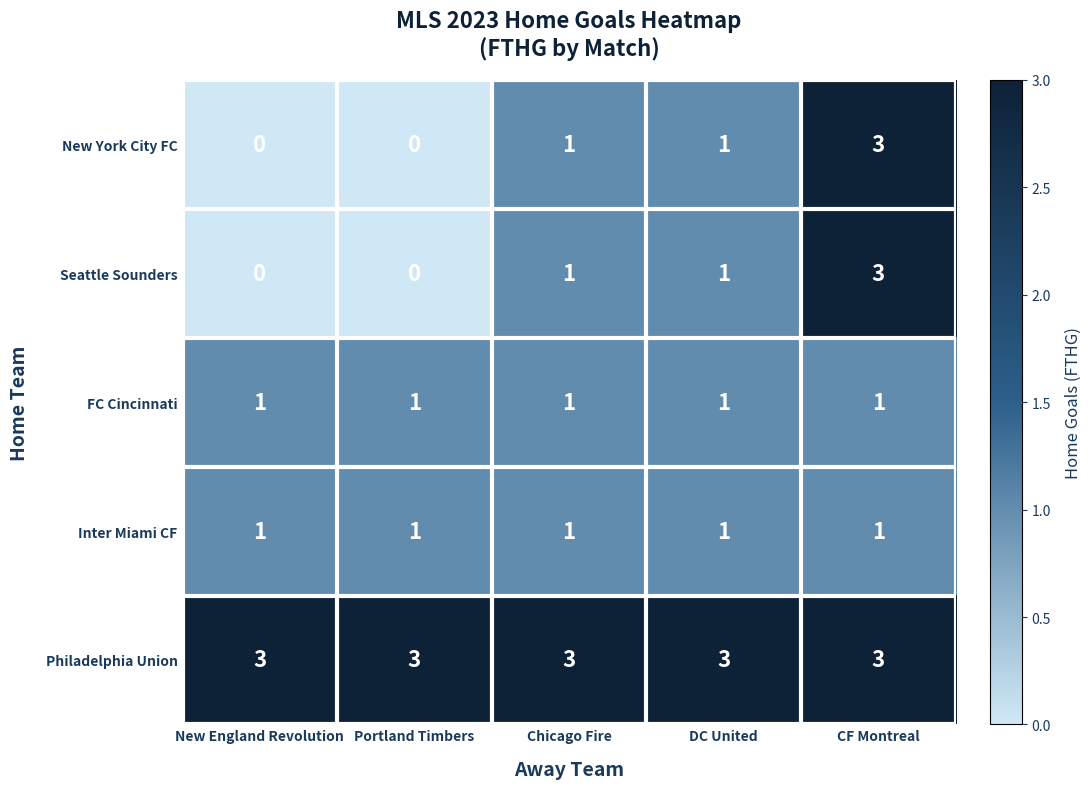

What is the difference between the New York City FC values at Portland Timbers and CF Montreal?

3